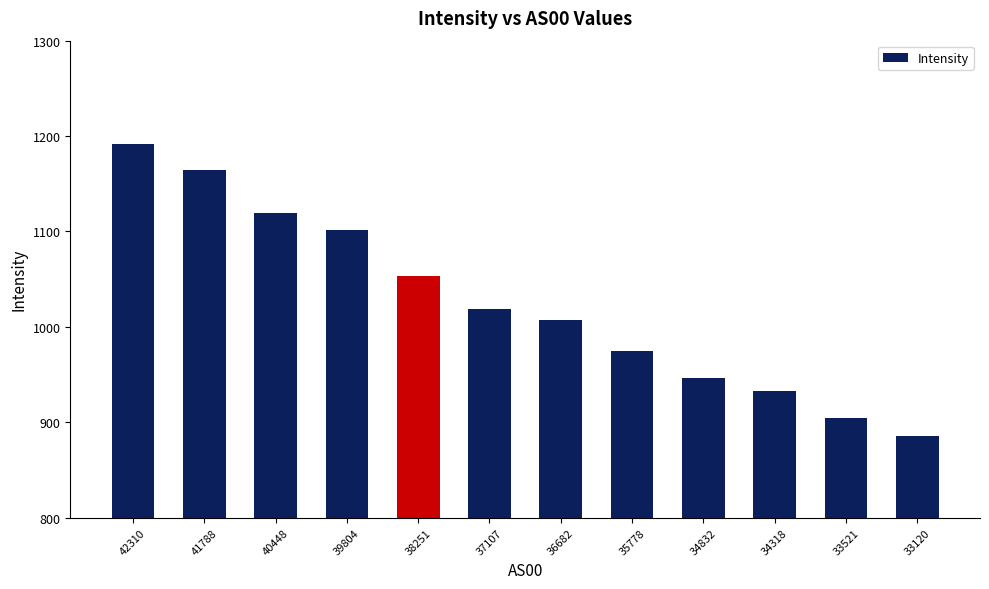

The value at 33521 is 478.8. True or false?

False